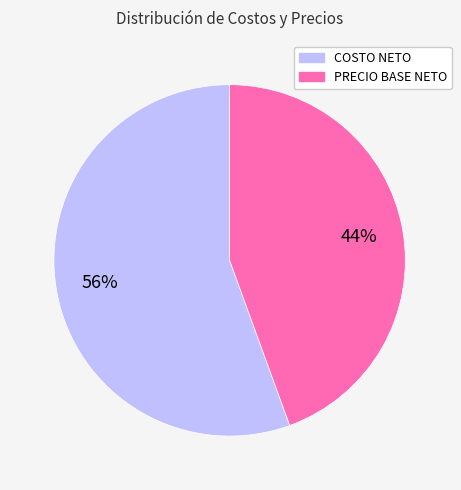

The COSTO NETO slice represents 61% of the pie. True or false?

False